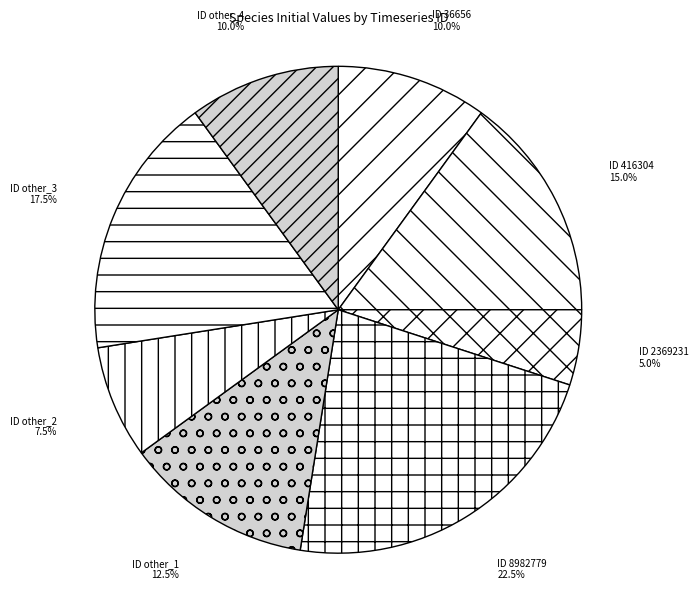

How many slices are in this pie chart?

8